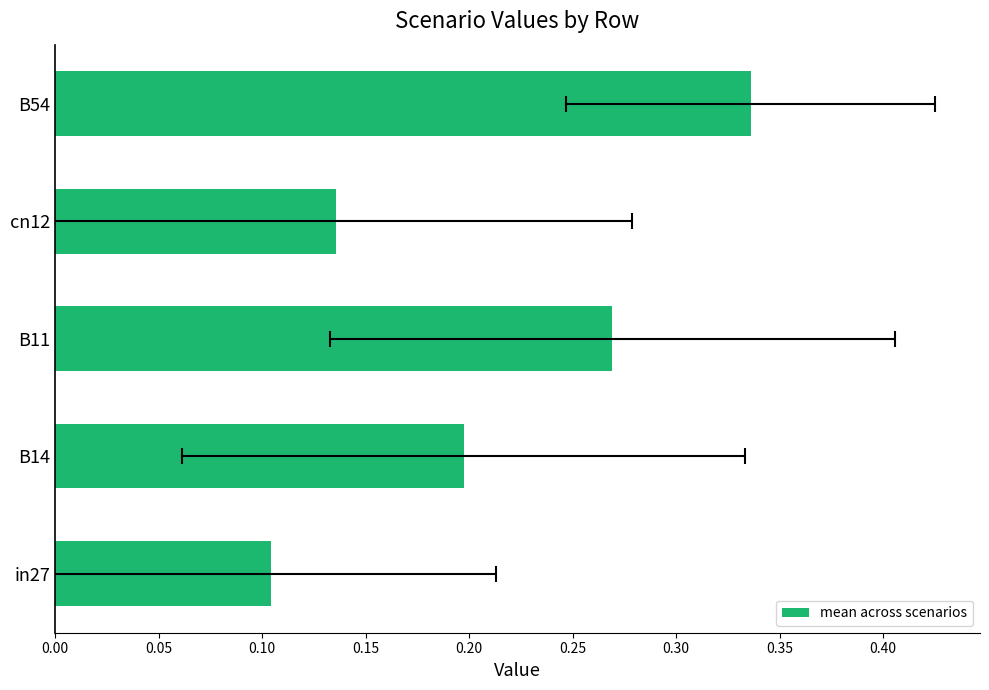

Reading left to right, extract all data points from this chart.

0.1	0.2	0.3	0.1	0.3